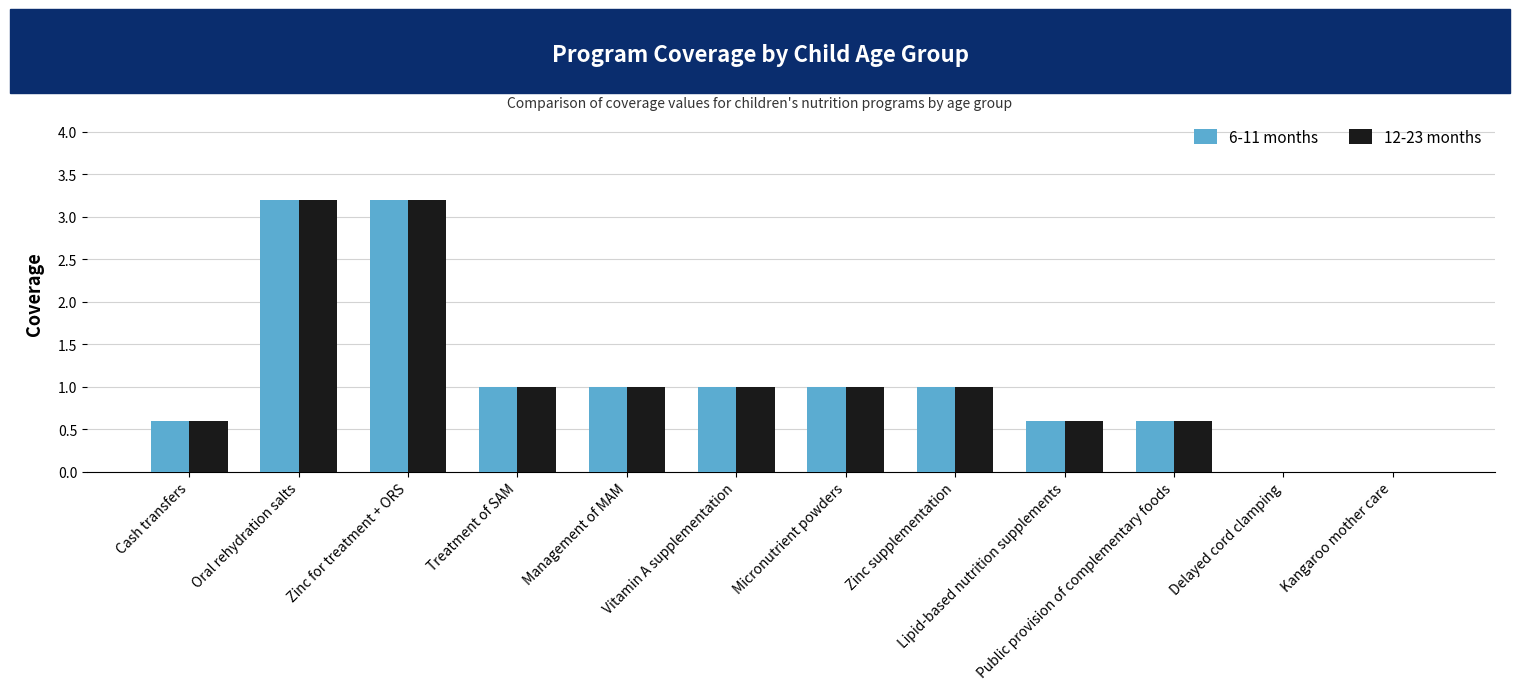

The value of 12-23 months at Delayed cord clamping is 1.6. True or false?

False